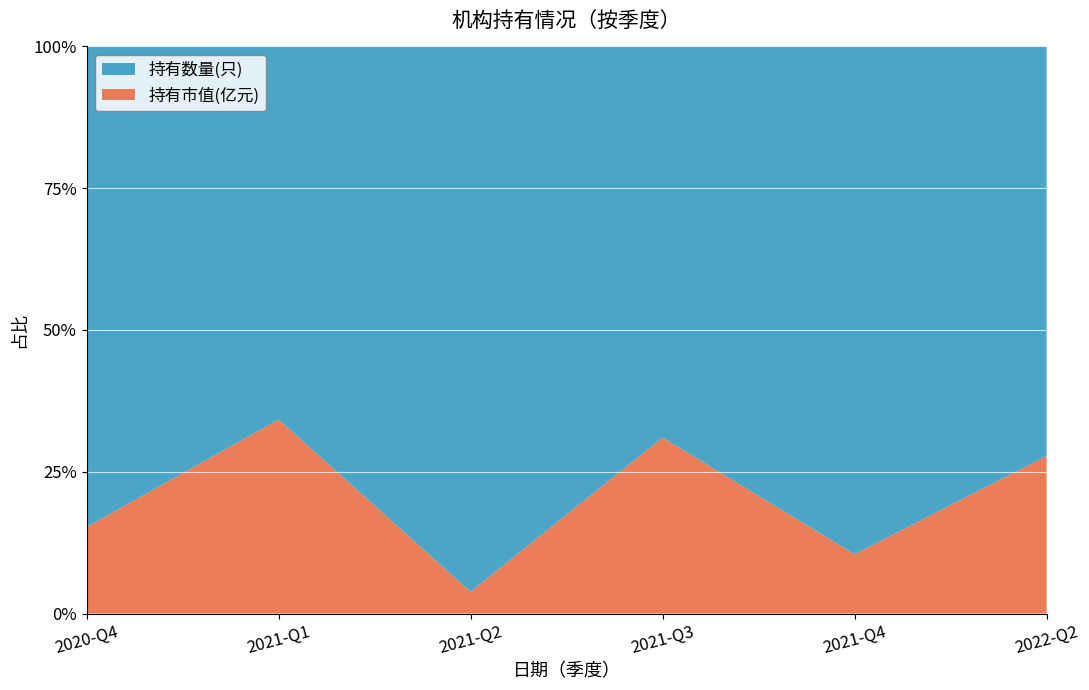

Reading left to right, list all the values displayed in this chart.

持有市值(亿元): 0.2	1.0	0.0	0.9	0.3	15.8
持有数量(只): 1.0	2.0	1.0	2.0	3.0	41.0